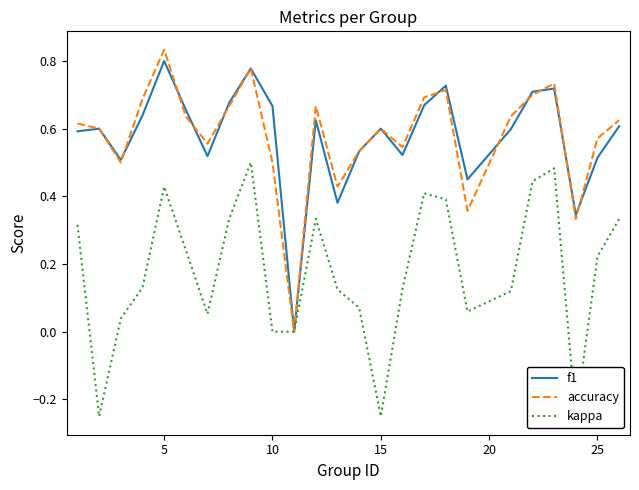

Reading right to left, list all the values displayed in this chart.

f1: 0.6	0.5	0.3	0.7	0.7	0.6	0.4	0.7	0.7	0.5	0.6	0.5	0.4	0.6	0.0	0.7	0.8	0.7	0.5	0.7	0.8	0.6	0.5	0.6	0.6
accuracy: 0.6	0.6	0.3	0.7	0.7	0.6	0.4	0.7	0.7	0.5	0.6	0.5	0.4	0.7	0.0	0.5	0.8	0.7	0.6	0.6	0.8	0.7	0.5	0.6	0.6
kappa: 0.3	0.2	-0.2	0.5	0.4	0.1	0.1	0.4	0.4	0.1	-0.2	0.1	0.1	0.3	0.0	0.0	0.5	0.3	0.1	0.2	0.4	0.1	0.0	-0.2	0.3